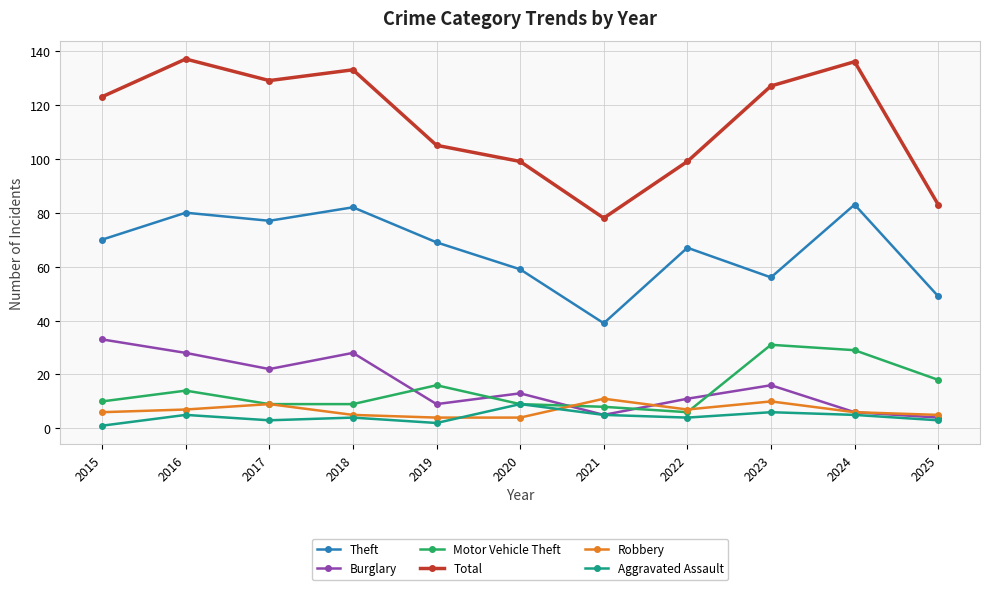

The value of Theft at 2018 is 54. True or false?

False